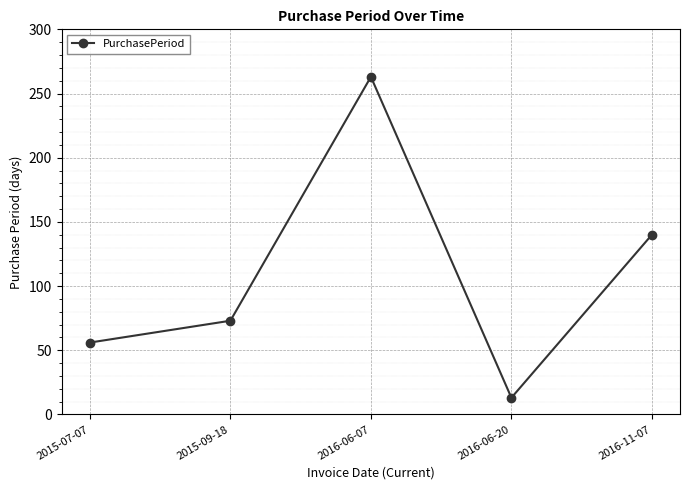

At which category does the chart reach its minimum across all series?

2016-06-20